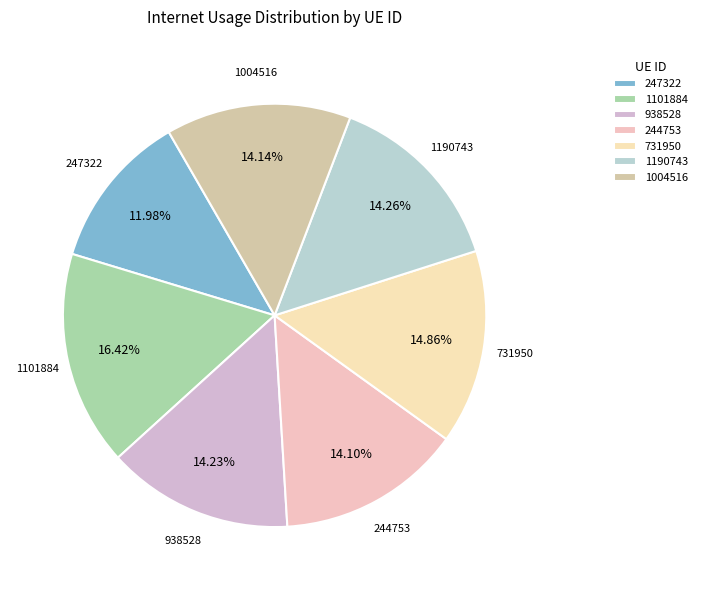

Is it true that 247322 is 22% of the pie?

False